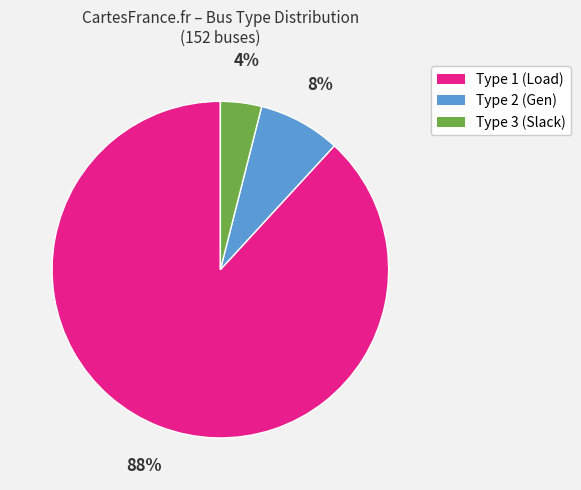

Is the sum of Type 3 (Slack) and Type 2 (Gen) greater than half?

No